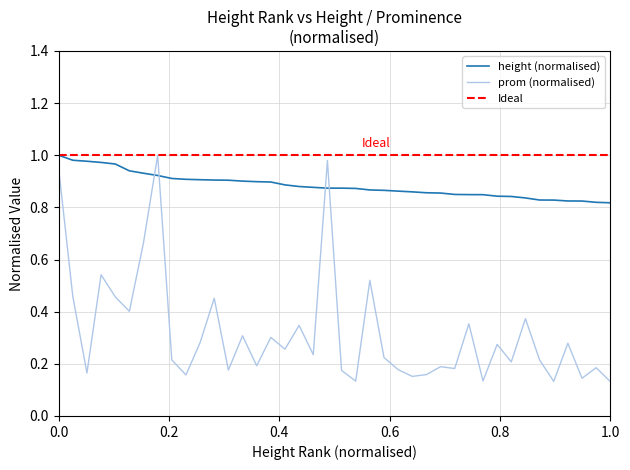

How many data points does each series have?

40